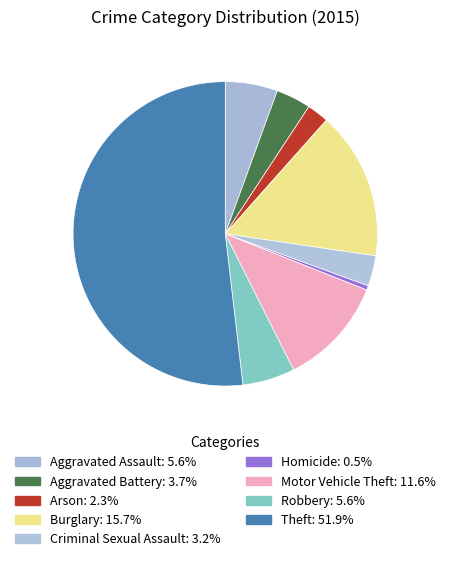

Count the number of slices in the pie.

9